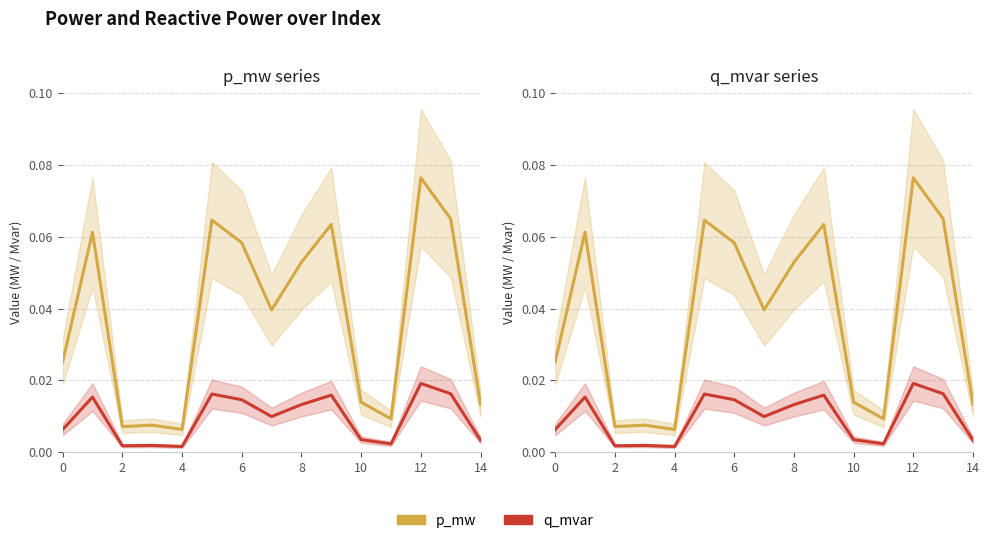

Reading left to right, what are all the values shown in this chart?

p_mw: 0.0	0.1	0.0	0.0	0.0	0.1	0.1	0.0	0.1	0.1	0.0	0.0	0.1	0.1	0.0
q_mvar: 0.0	0.0	0.0	0.0	0.0	0.0	0.0	0.0	0.0	0.0	0.0	0.0	0.0	0.0	0.0